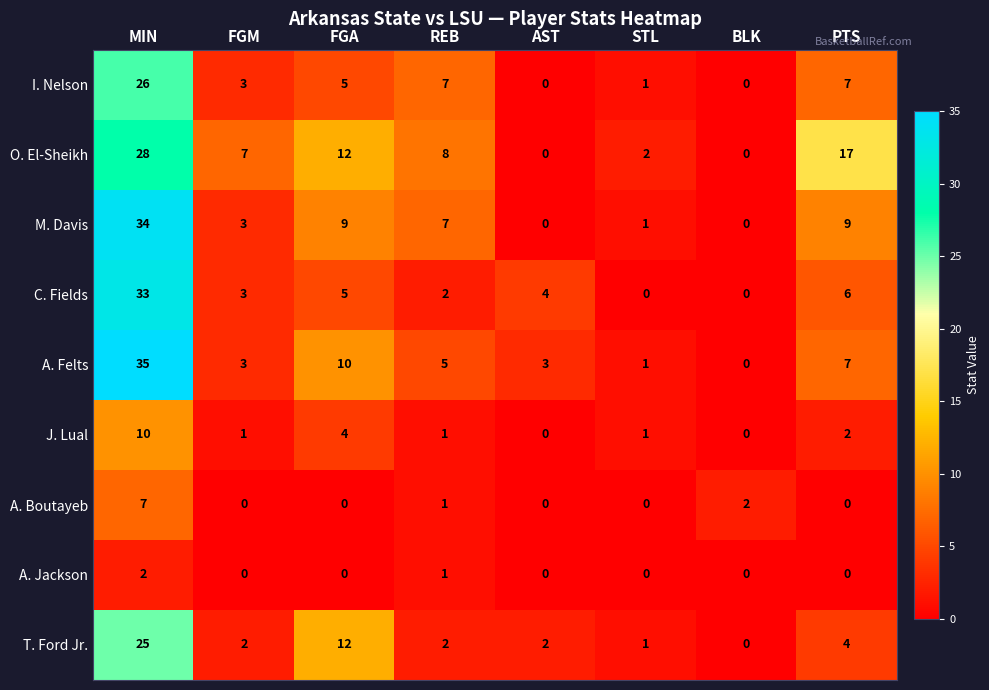

What is the total value across all series at AST?

9